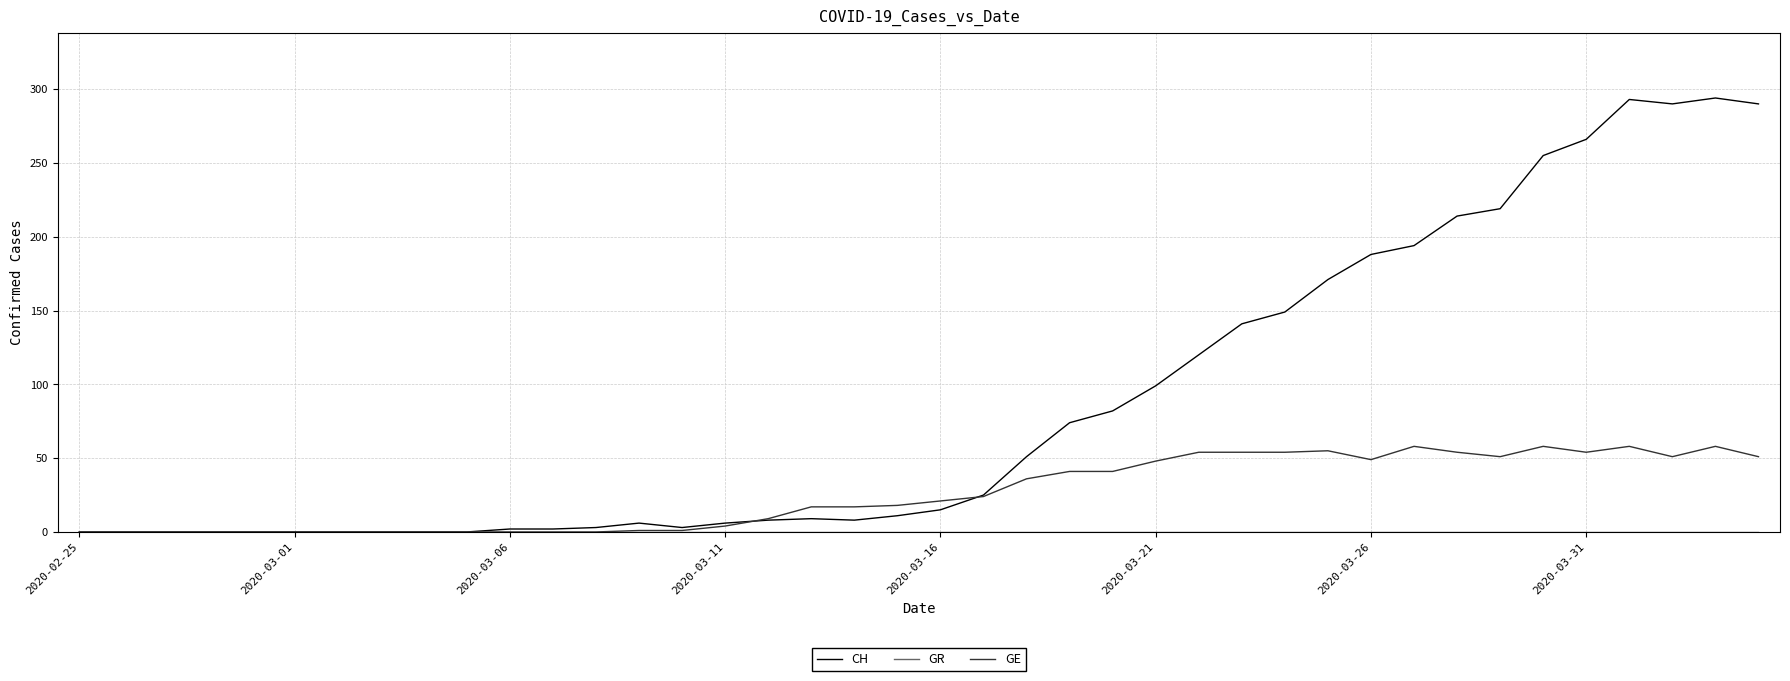

Which series has the widest spread of values?

CH